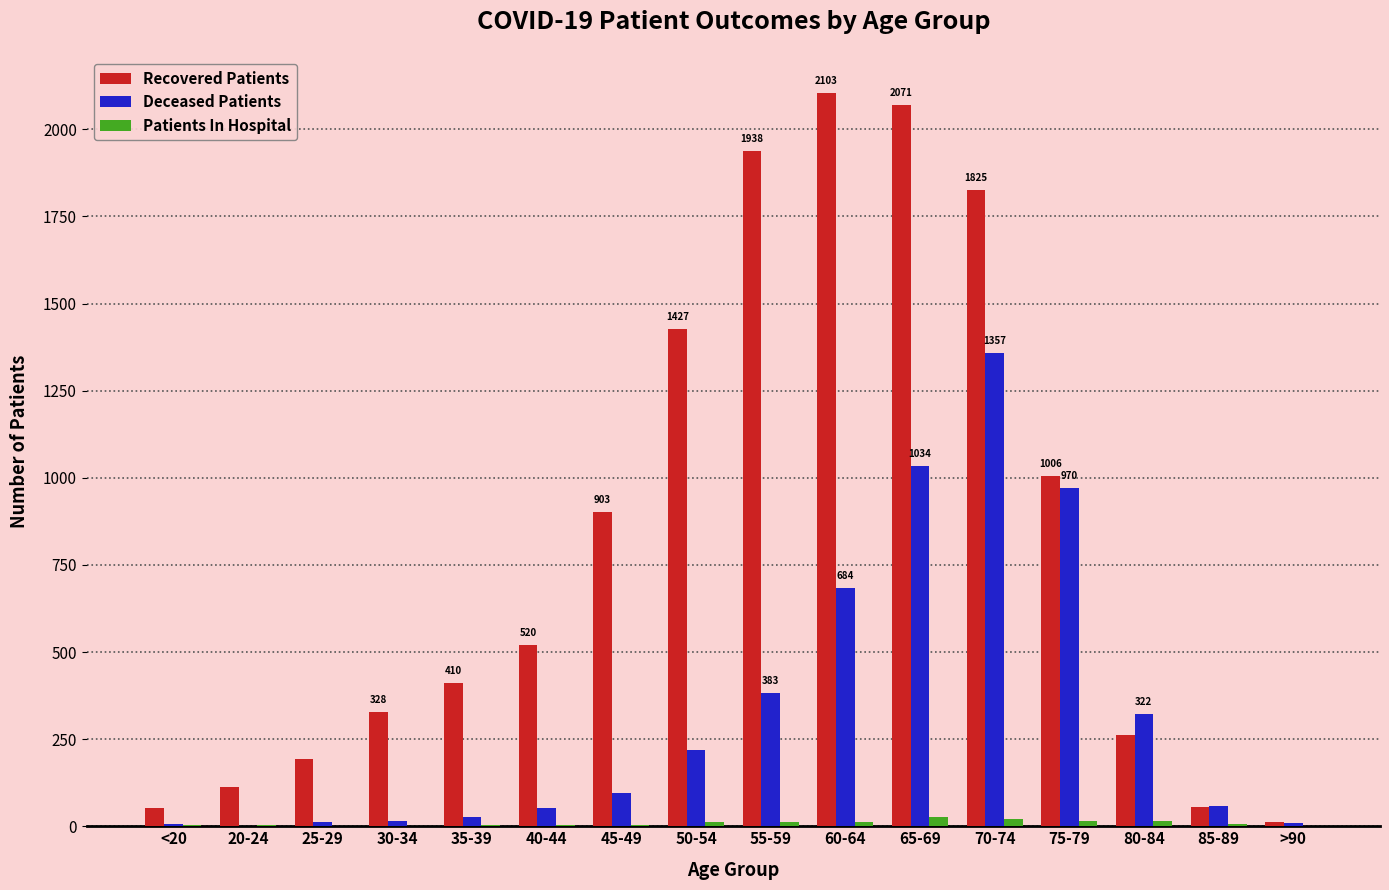

Which series has the largest total across all categories?

Recovered Patients